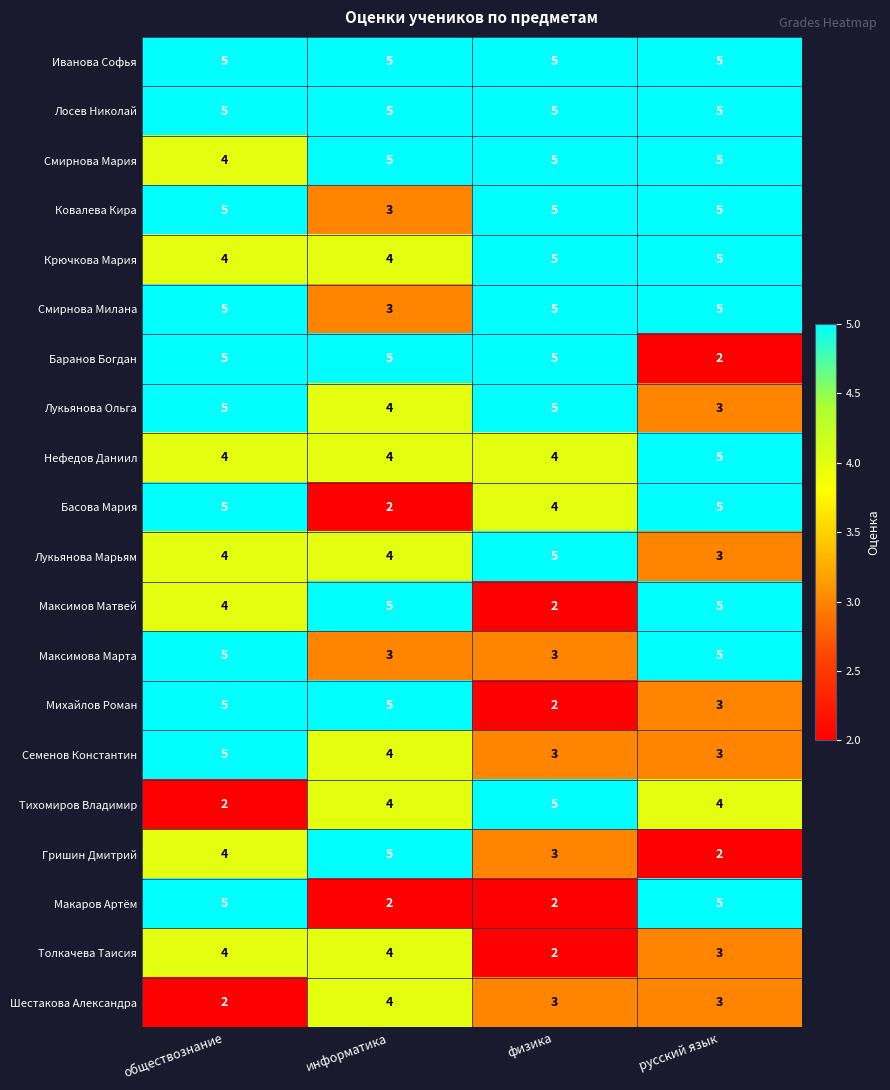

What is the sum of the Шестакова Александра values at русский язык and информатика?

7